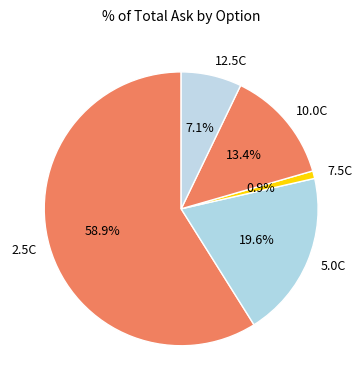

Count the number of slices in the pie.

5